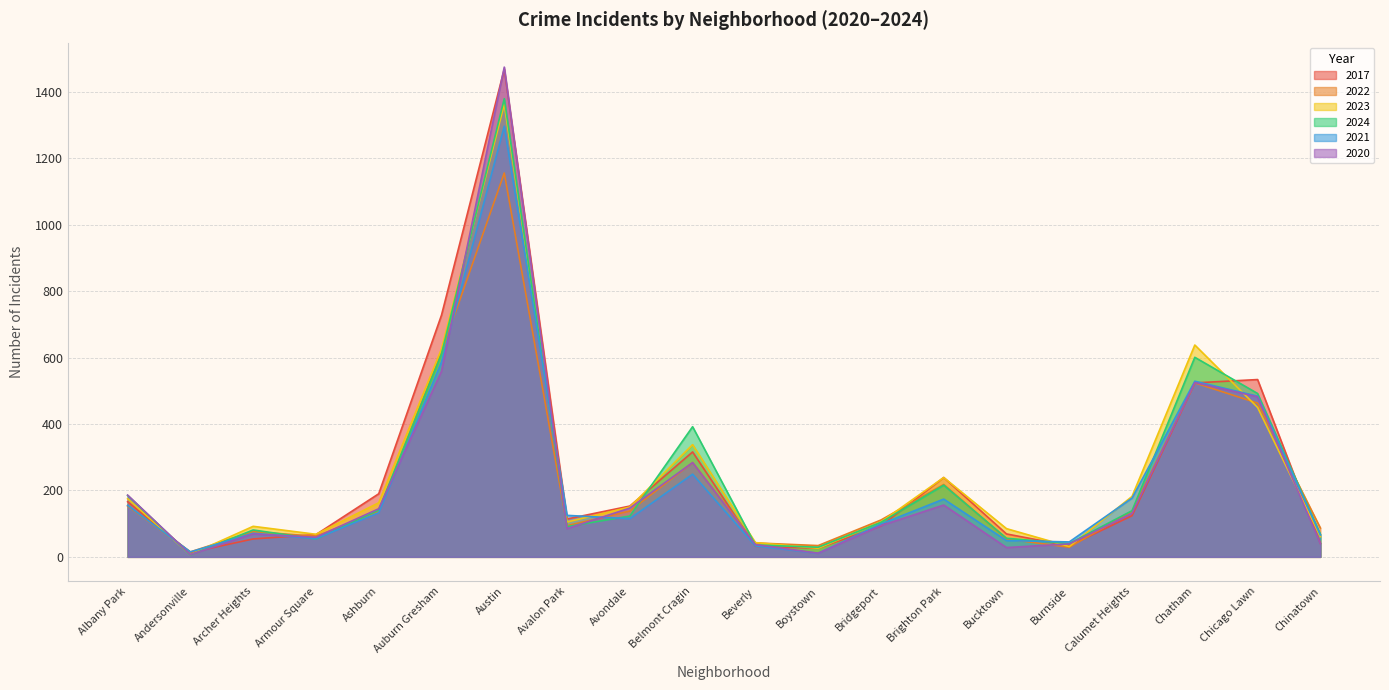

What is the maximum value shown in the chart?

1475